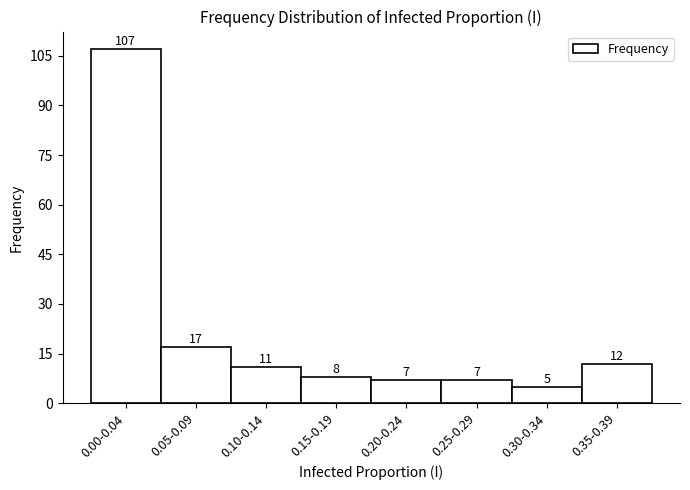

Reading left to right, list all the values displayed in this chart.

0.00-0.04=107	0.05-0.09=17	0.10-0.14=11	0.15-0.19=8	0.20-0.24=7	0.25-0.29=7	0.30-0.34=5	0.35-0.39=12